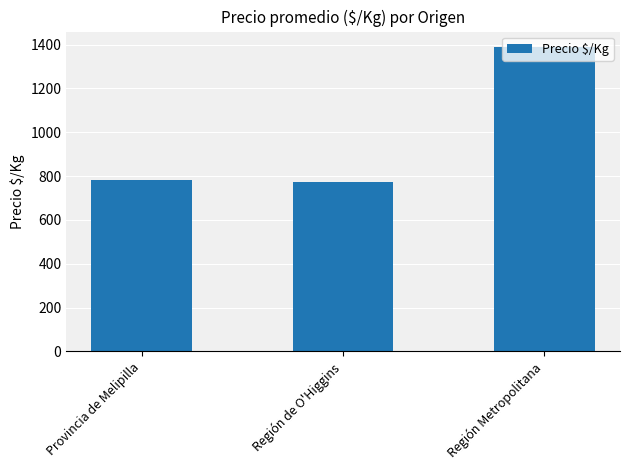

At which label is the value closest to 1082?

Provincia de Melipilla